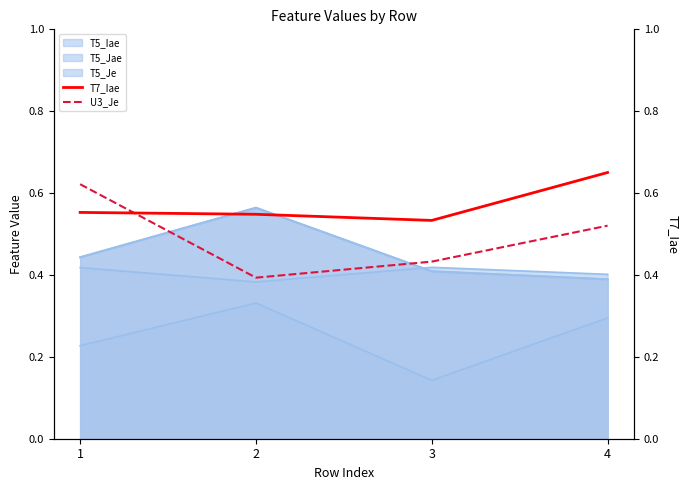

What is the value of the U3_Je point at the 1st from the left?

0.6